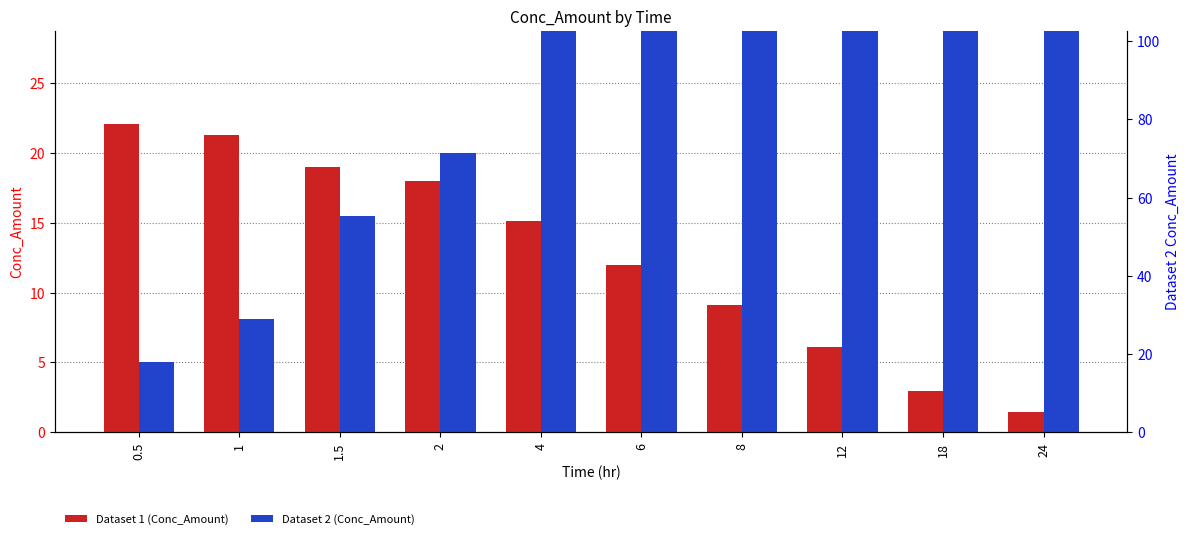

What is the difference between the second highest and second lowest values in the Dataset 1 series?

18.4